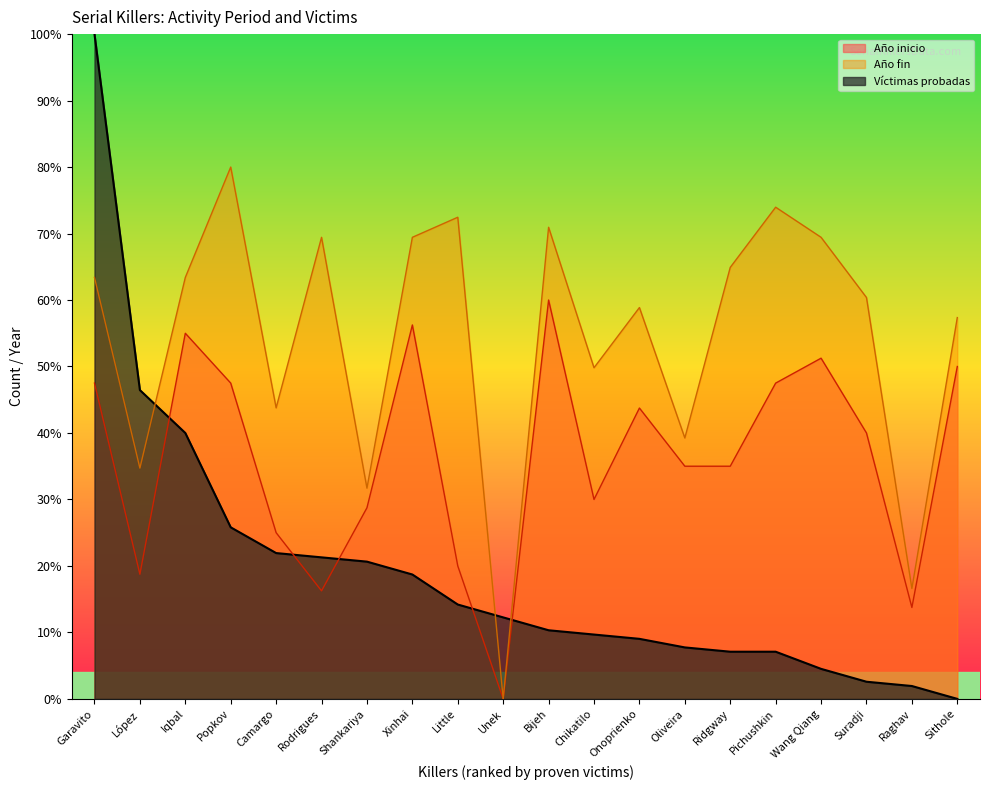

What is the difference between the Víctimas probadas values at Suradji and Sithole?

2.6